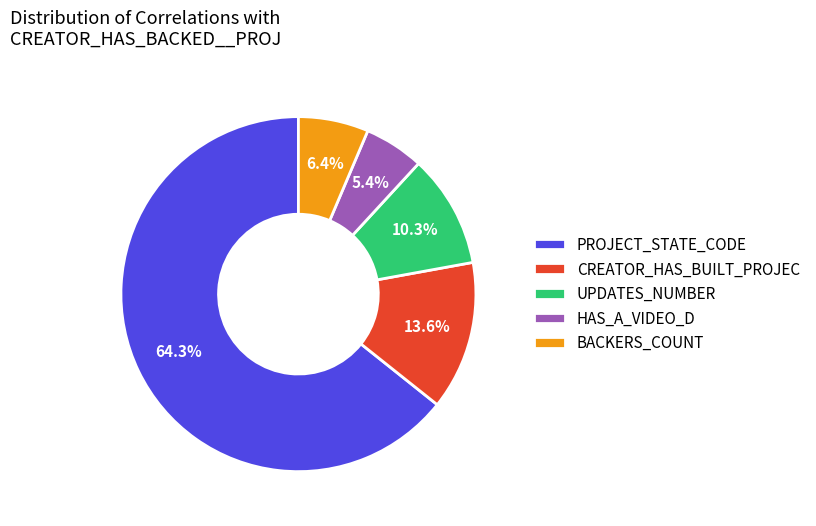

What is the largest slice in the pie chart?

PROJECT_STATE_CODE